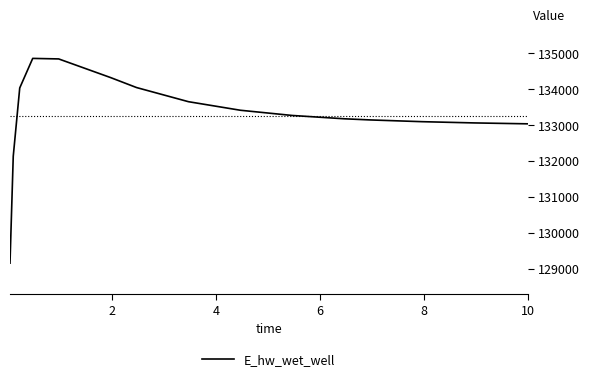

What is the greatest value displayed?

134851.9